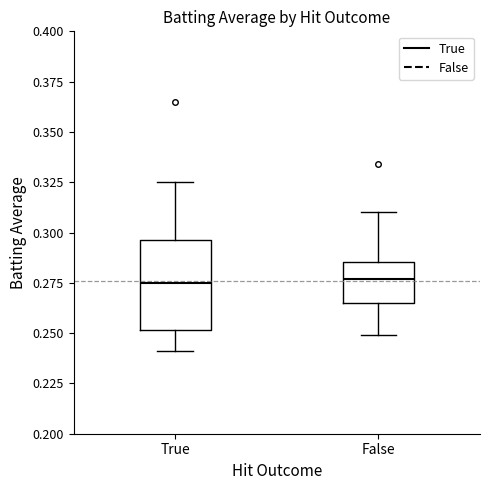

Reading left to right, read every box against the y-axis: the position of its median line, the range the box covers, and the ends of its whiskers. The values are not printed on the chart, so give them approximately, as read against the axis.

True: median 0.275, box 0.250 to 0.295, whiskers 0.240 to 0.325
False: median 0.275, box 0.265 to 0.285, whiskers 0.250 to 0.310